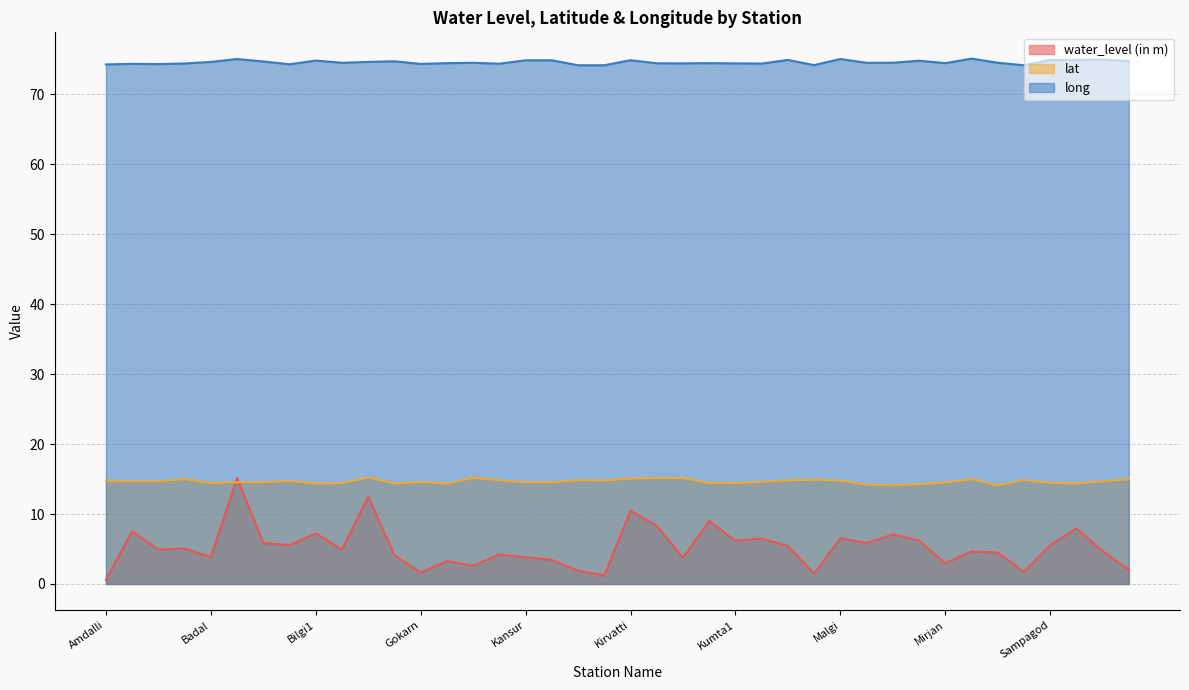

The long series shows 74.9 at Yekkambi. True or false?

True